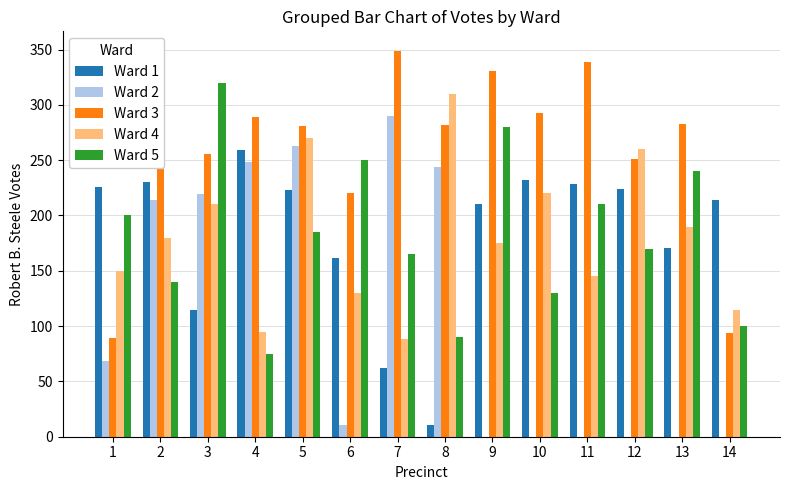

Which series has the widest spread of values?

Ward 2